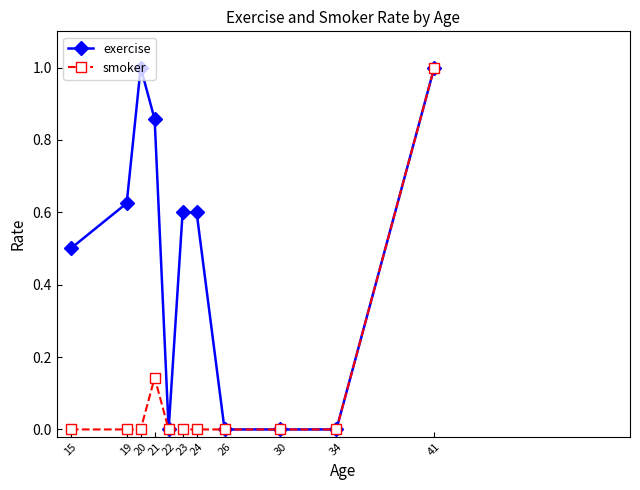

At which category is the sum across all series the highest?

41